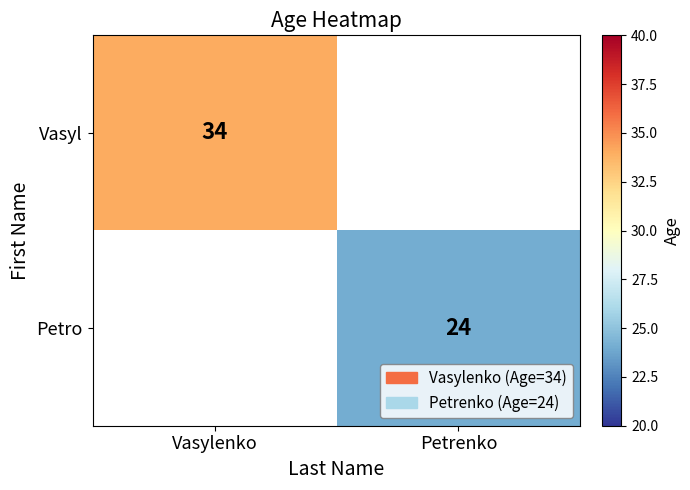

What is the smallest value displayed?

24.0